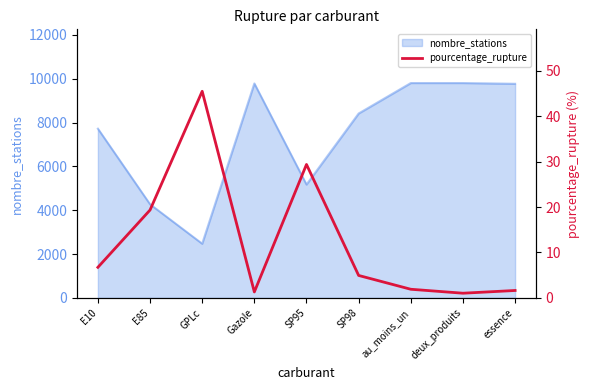

Where does the data first go above 4?

E10